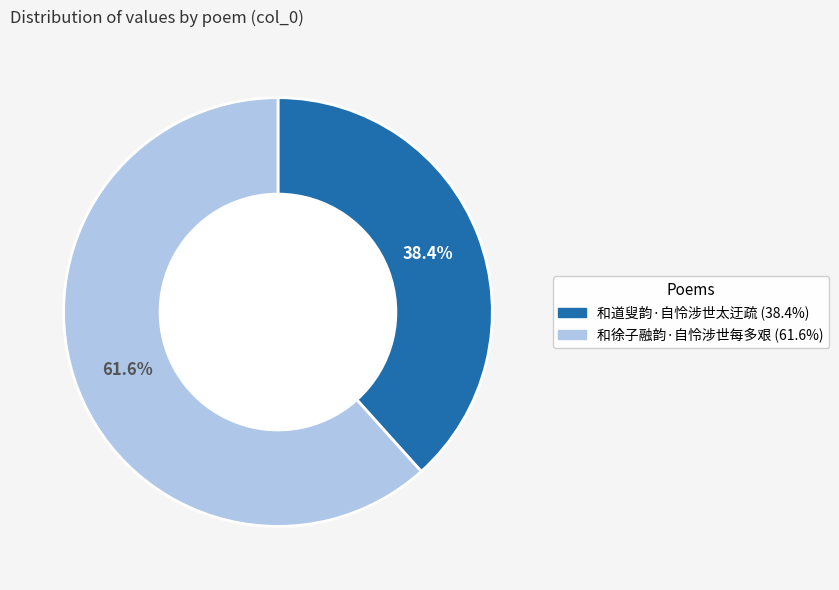

To the nearest percent, what is the combined percentage of 和道叟韵·自怜涉世太迂疏 and 和徐子融韵·自怜涉世每多艰?

100%